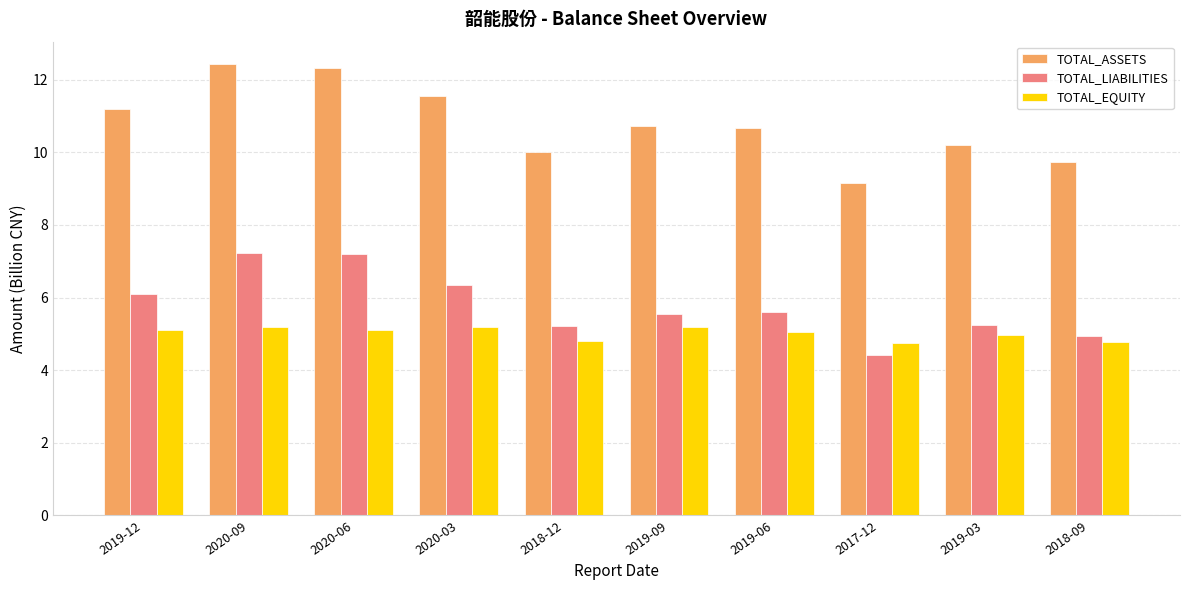

Are the bars horizontal?

No